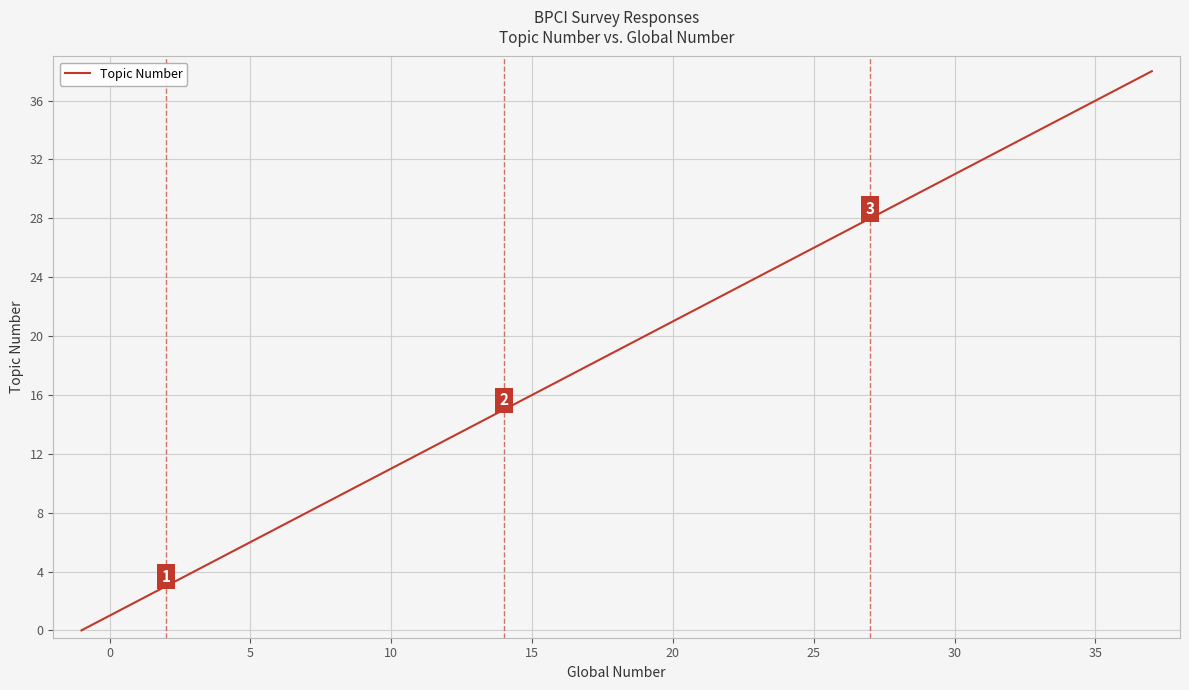

What is the maximum value shown in the chart?

38